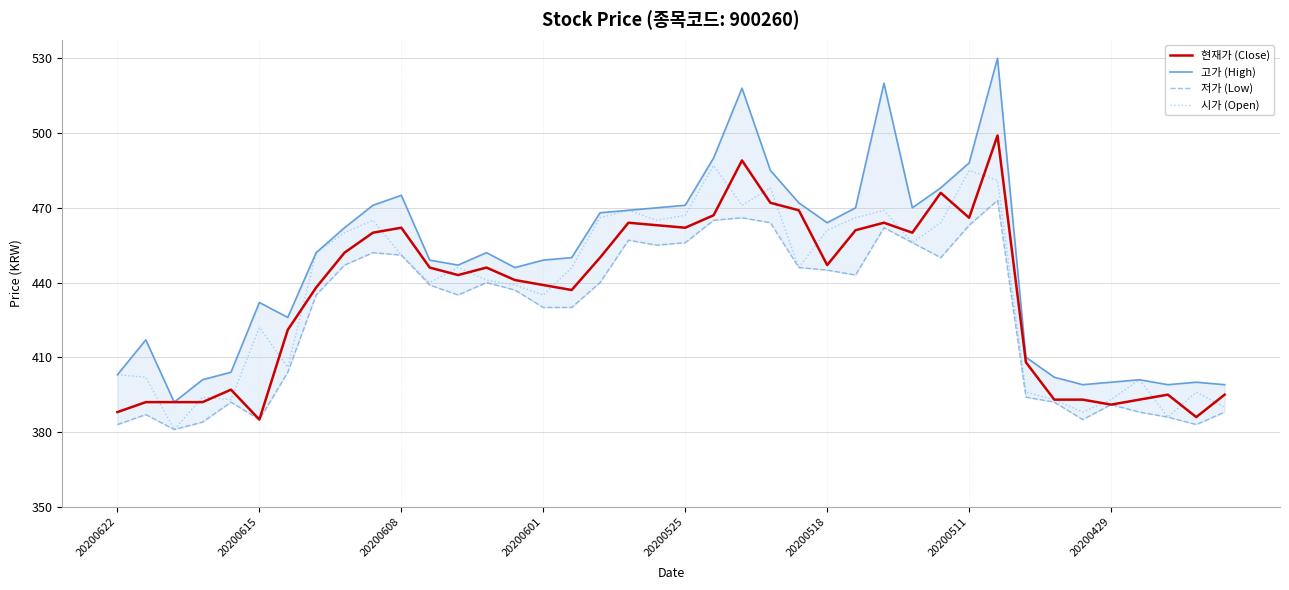

What is the total value across all series at 8?

1821